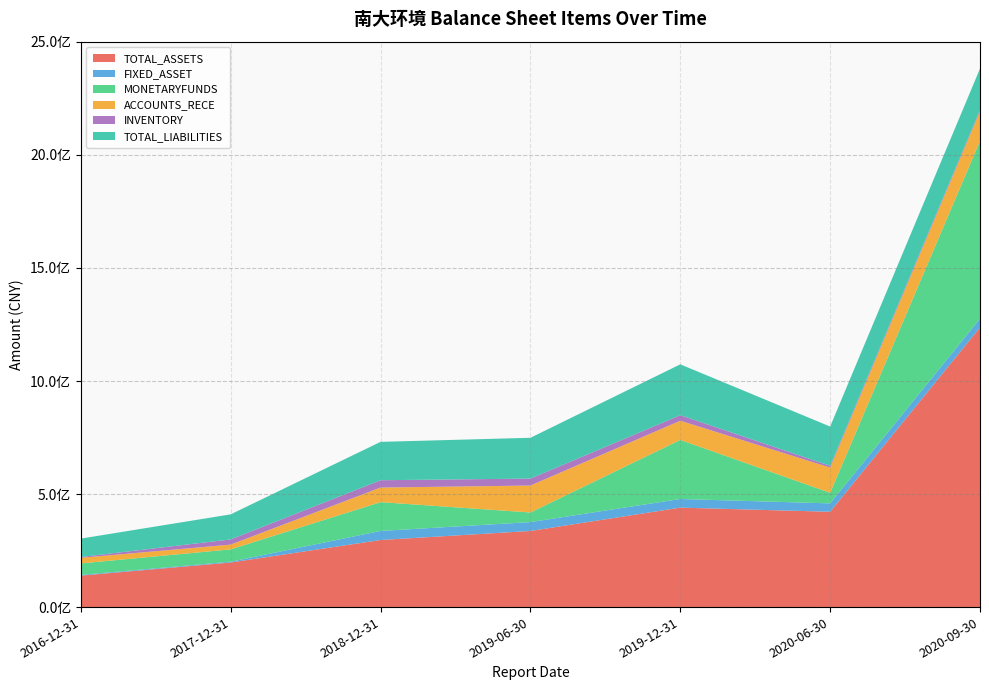

Reading right to left, transcribe all the data shown in this chart.

TOTAL_ASSETS: 2020-09-30=1236887753.9	2020-06-30=421641176.1	2019-12-31=439894724.1	2019-06-30=336663600.0	2018-12-31=296689939.8	2017-12-31=197279292.9	2016-12-31=139246500.0
FIXED_ASSET: 2020-09-30=38937189.6	2020-06-30=37092662.2	2019-12-31=38218838.8	2019-06-30=39291000.0	2018-12-31=40153954.3	2017-12-31=3498198.7	2016-12-31=3217800.0
MONETARYFUNDS: 2020-09-30=785662711.1	2020-06-30=46844943.5	2019-12-31=261335491.2	2019-06-30=42489000.0	2018-12-31=127364065.8	2017-12-31=54519413.7	2016-12-31=50724000.0
ACCOUNTS_RECE: 2020-09-30=131229920.5	2020-06-30=111559016.5	2019-12-31=84809089.5	2019-06-30=119210800.0	2018-12-31=64521014.5	2017-12-31=21109366.6	2016-12-31=24679100.0
INVENTORY: 2020-09-30=6380404.2	2020-06-30=7797102.5	2019-12-31=24582312.9	2019-06-30=30742100.0	2018-12-31=32443631.2	2017-12-31=22947286.2	2016-12-31=3785200.0
TOTAL_LIABILITIES: 2020-09-30=182837001.4	2020-06-30=173633966.1	2019-12-31=224953264.4	2019-06-30=180447600.0	2018-12-31=169719899.1	2017-12-31=110868646.0	2016-12-31=81326100.0